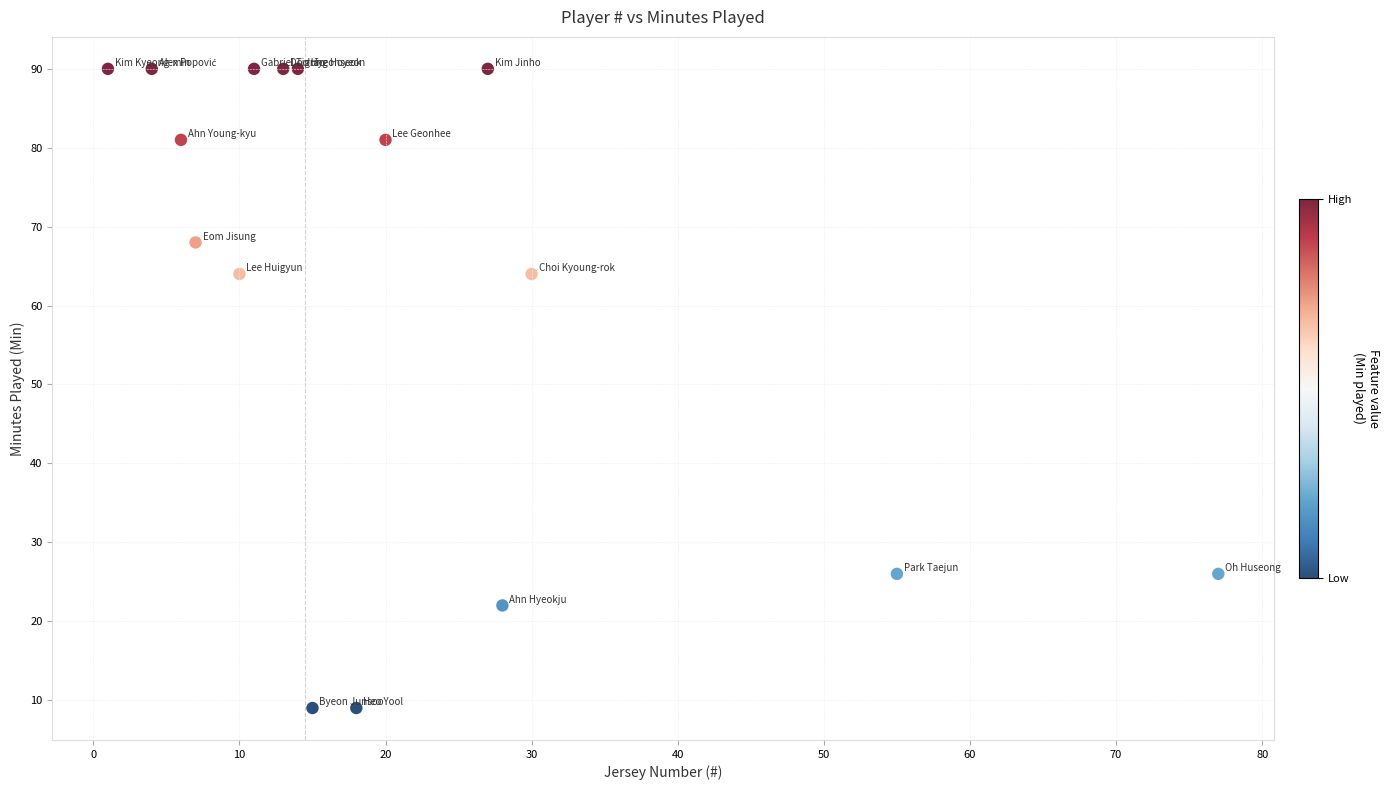

What is the range of Y values (max minus min)?

81